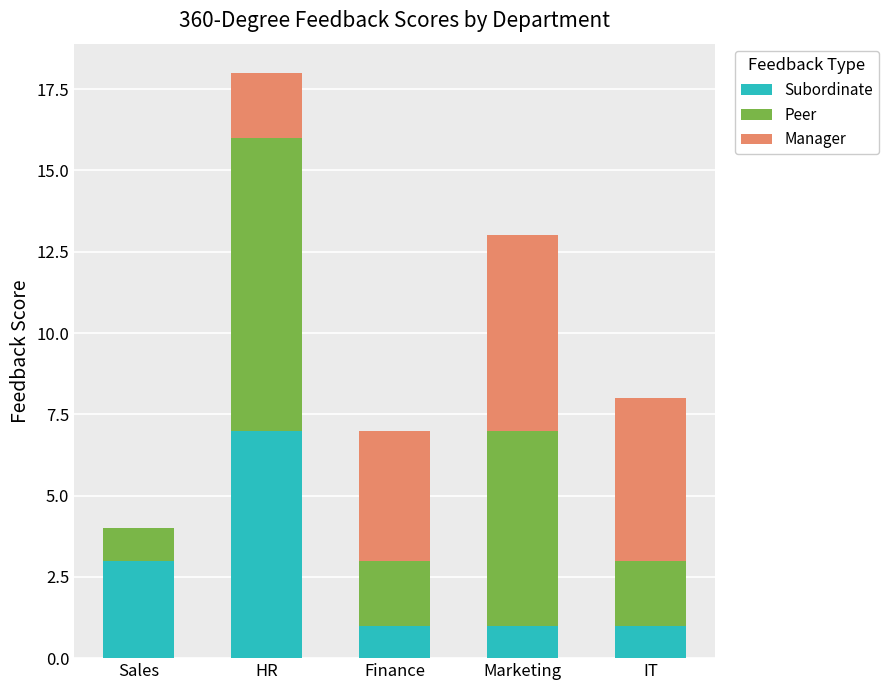

What is the sum of all Subordinate values?

13